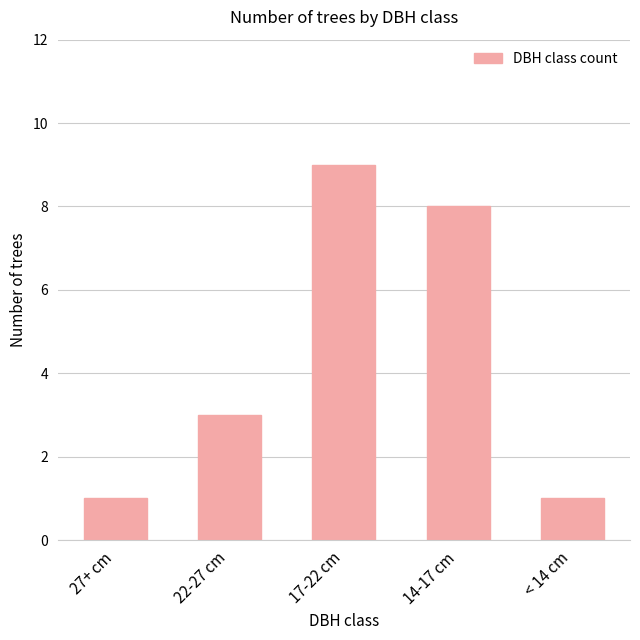

Reading left to right, what are all the values shown in this chart?

27+ cm=1	22-27 cm=3	17-22 cm=9	14-17 cm=8	< 14 cm=1